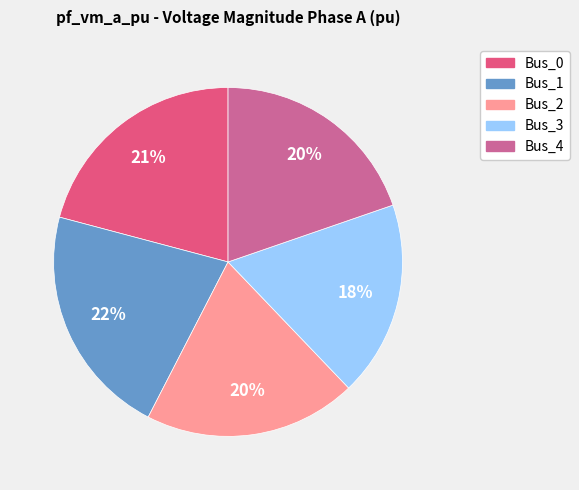

Which slice is the smallest?

Bus_3